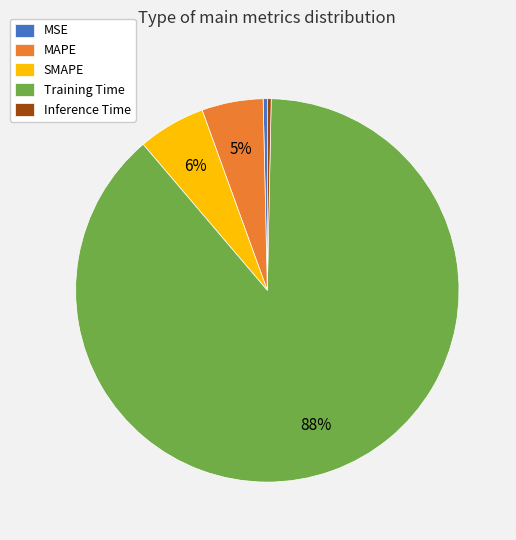

The MSE slice represents 7% of the pie. True or false?

False